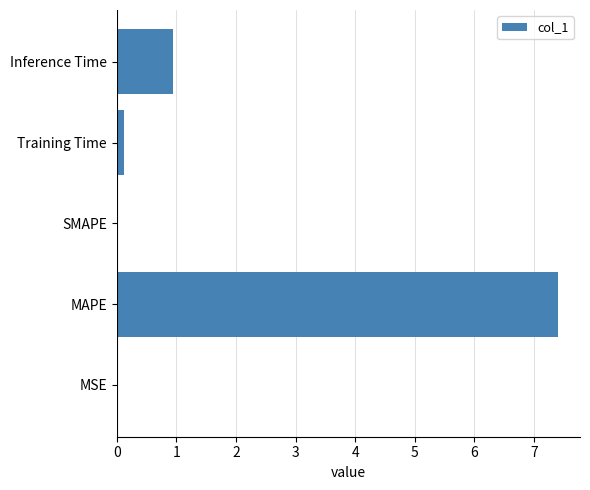

Which has a higher value, MAPE or SMAPE?

MAPE